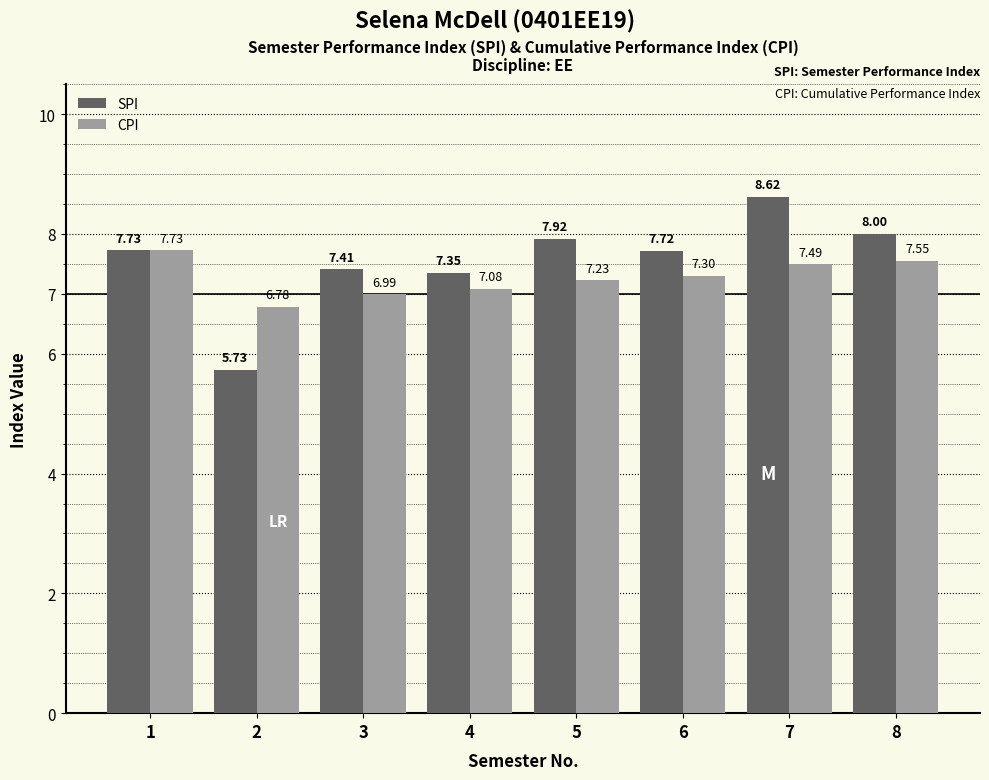

Between 1 and 2, which series saw the biggest shift?

SPI